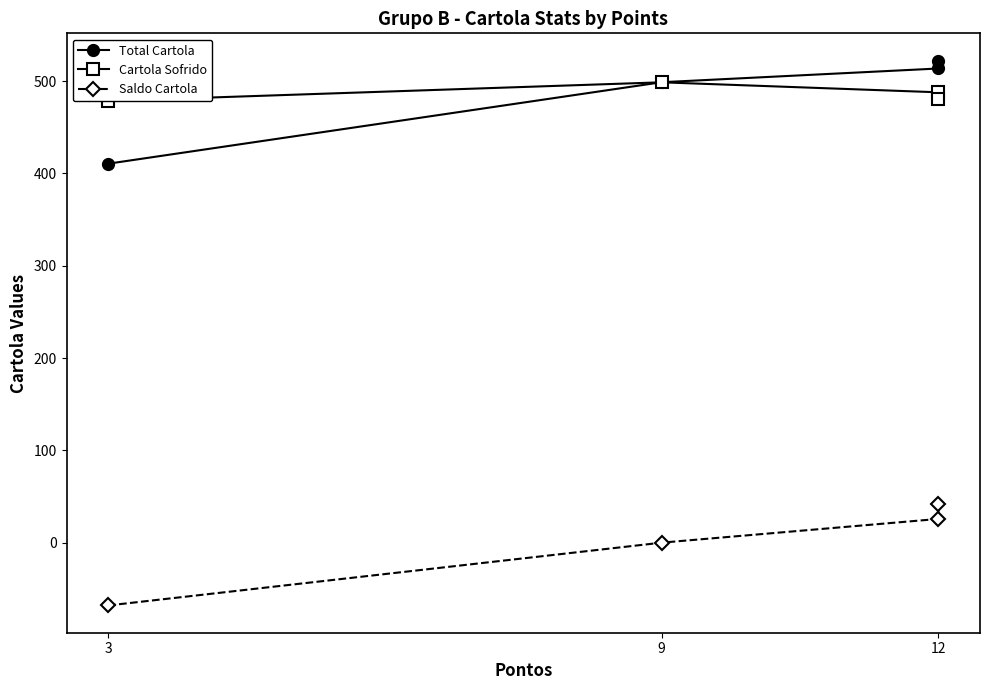

How many series are shown in this chart?

3